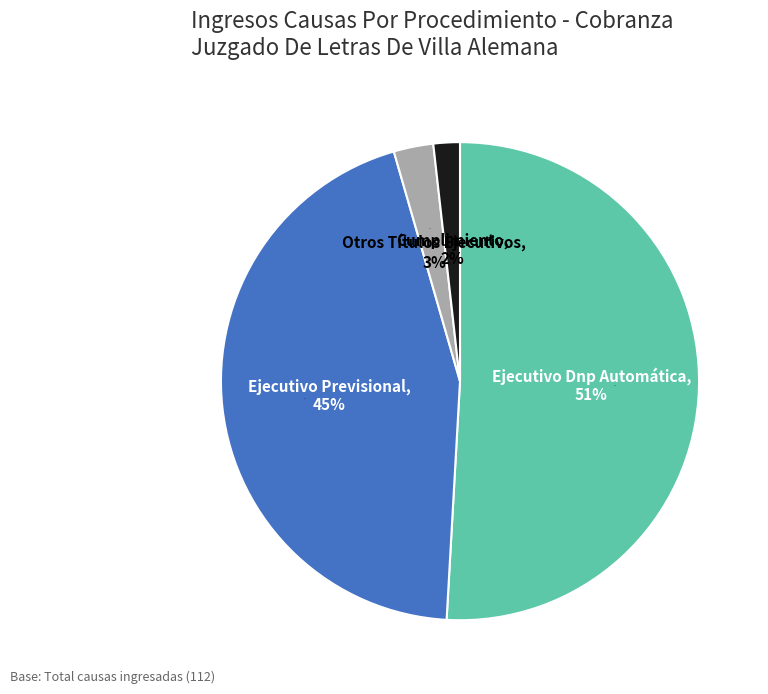

Which category has the biggest portion of the pie?

Ejecutivo Dnp Automática